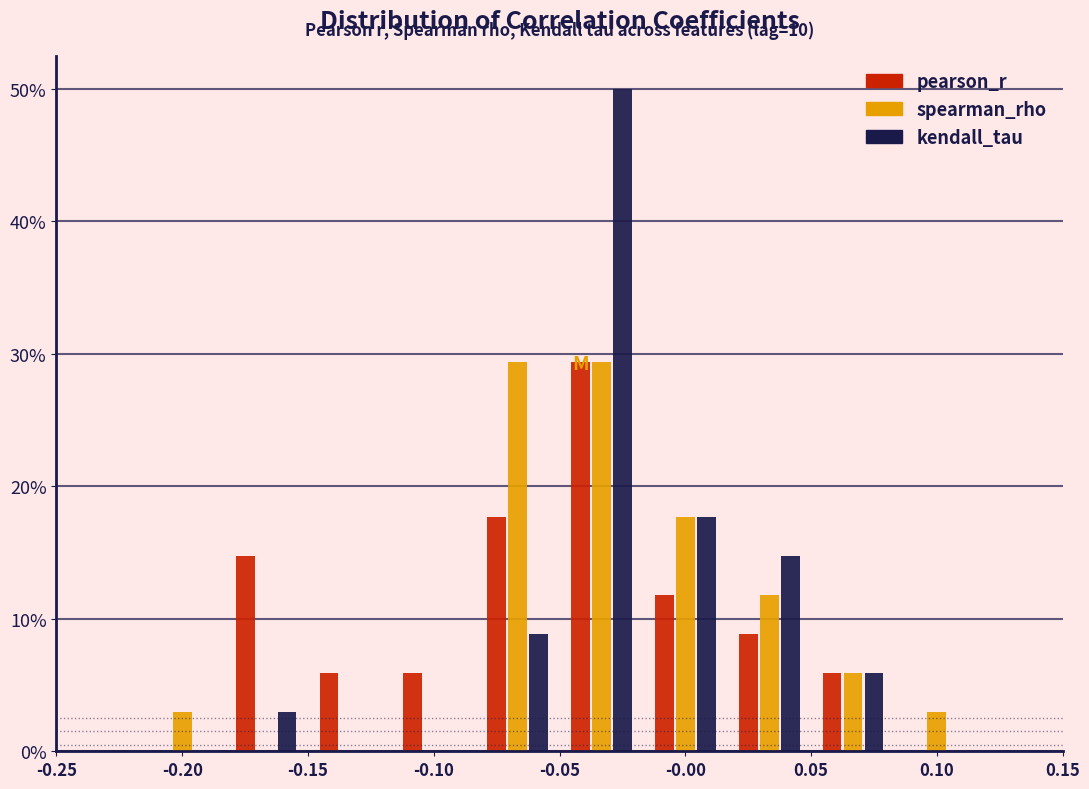

In the kendall_tau series, which range on the x-axis has the tallest bar?

-0.050 to -0.015